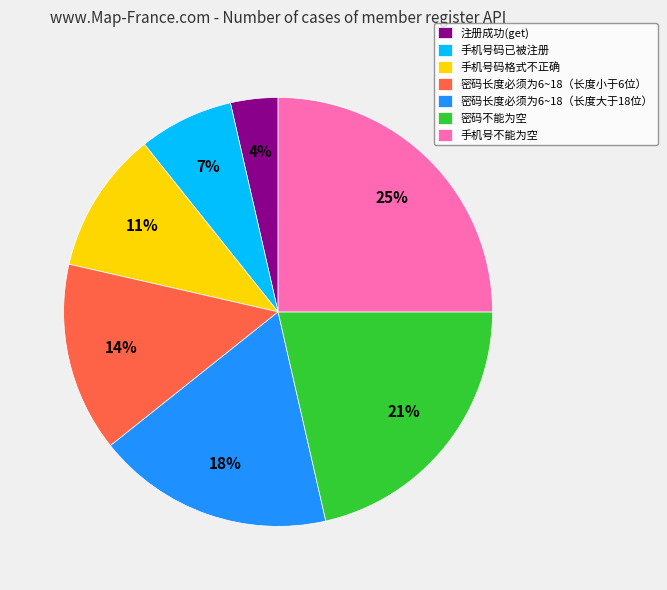

To the nearest percent, what is the combined percentage of 手机号不能为空 and 密码长度必须为6~18（长度小于6位）?

39%